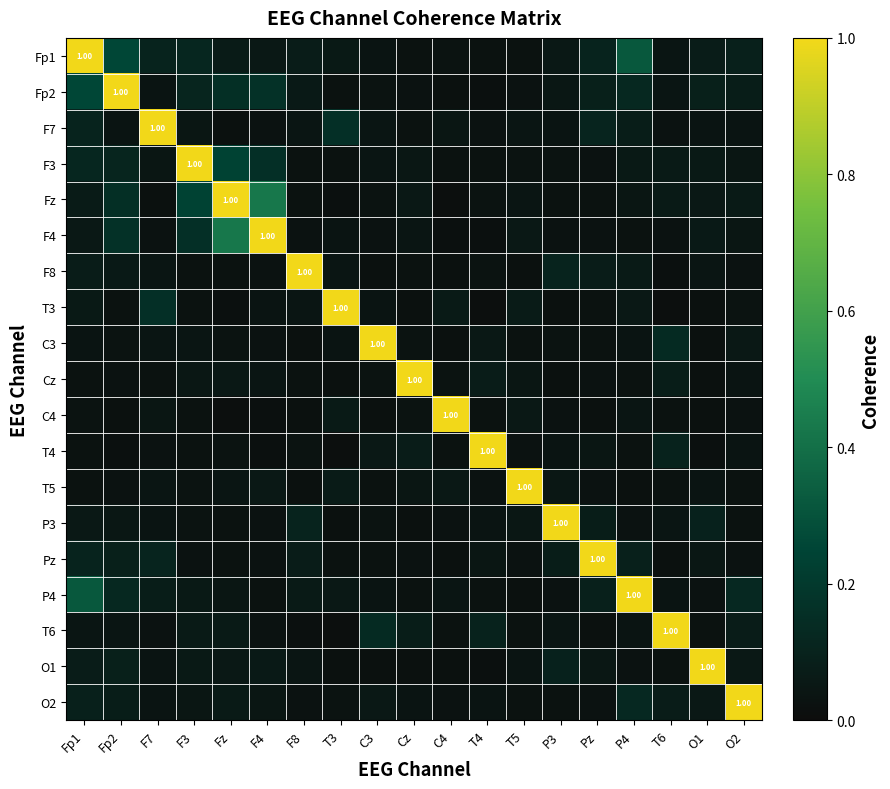

The value of C4 at T6 is 0.0. True or false?

True